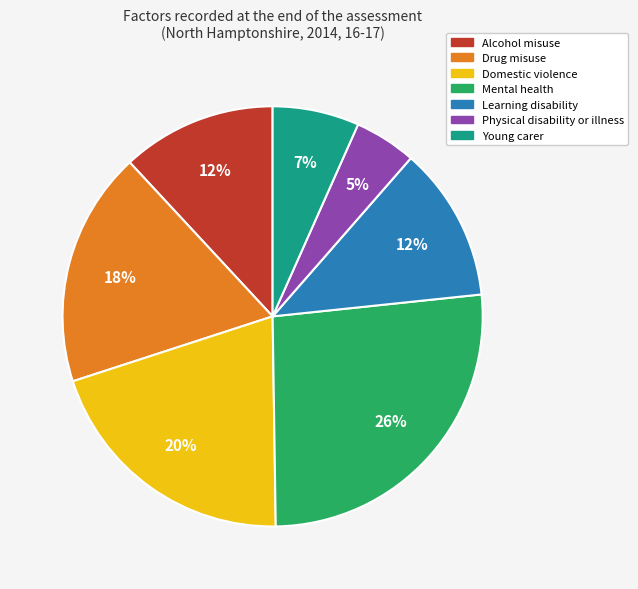

To the nearest percent, what is the average slice percentage?

14%